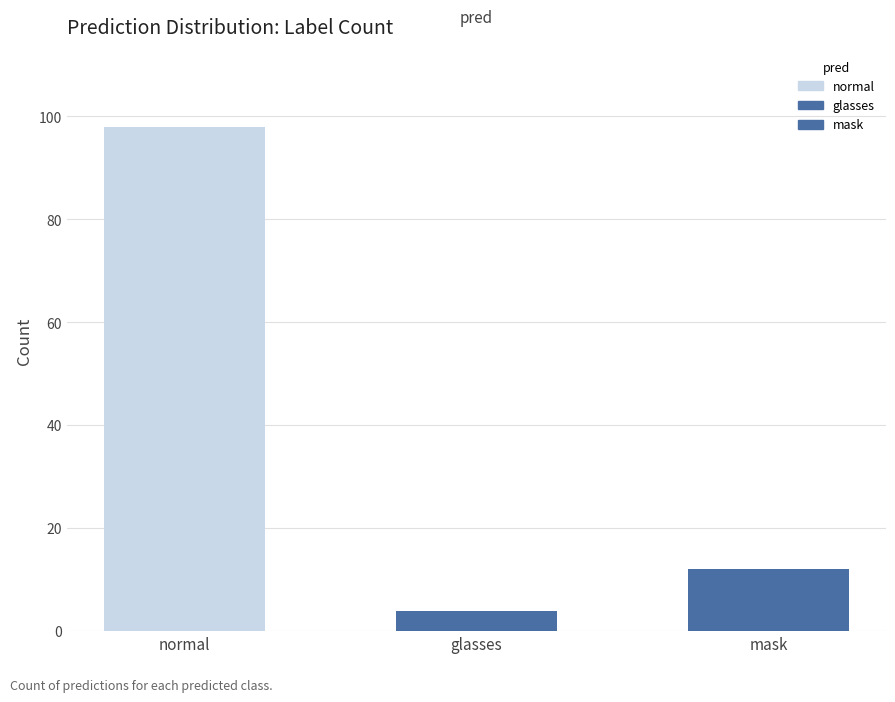

What is the difference between the maximum and minimum values?

94